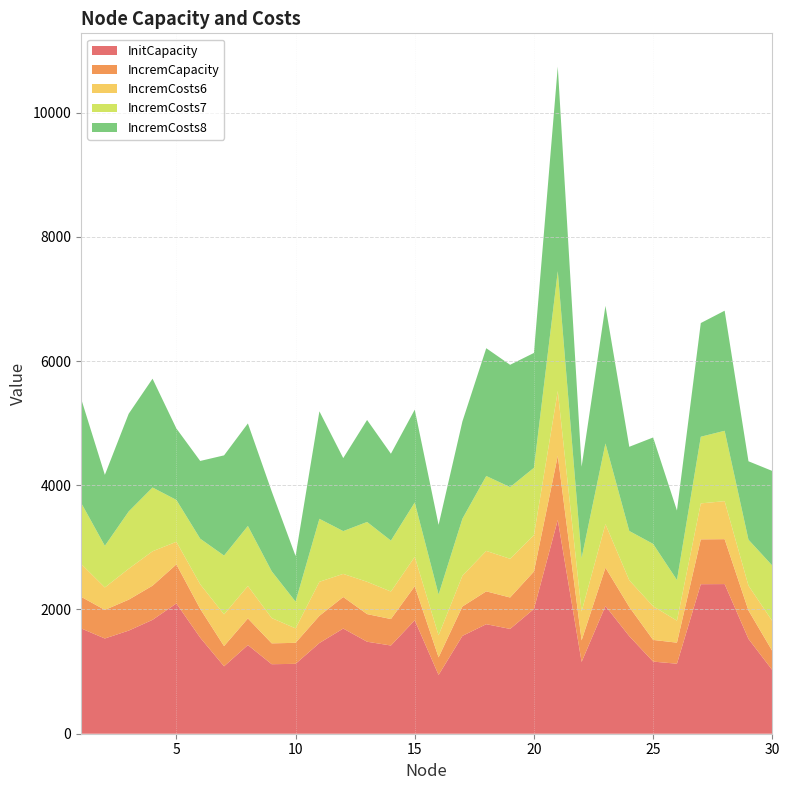

Reading right to left, transcribe all the data shown in this chart.

InitCapacity: 30=1024	29=1526	28=2409	27=2407	26=1127	25=1161	24=1570	23=2056	22=1156	21=3441	20=2008	19=1687	18=1763	17=1575	16=946	15=1826	14=1420	13=1481	12=1693	11=1460	10=1125	9=1119	8=1427	7=1085	6=1546	5=2097	4=1833	3=1660	2=1533	1=1696
IncremCapacity: 30=308	29=458	28=723	27=722	26=339	25=349	24=471	23=617	22=347	21=1033	20=603	19=506	18=529	17=473	16=284	15=548	14=426	13=445	12=508	11=438	10=338	9=336	8=429	7=326	6=464	5=629	4=550	3=498	2=460	1=509
IncremCosts6: 30=482	29=400	28=612	27=579	26=354	25=542	24=429	23=701	22=465	21=1042	20=586	19=623	18=651	17=496	16=355	15=473	14=443	13=520	12=372	11=548	10=233	9=407	8=522	7=511	6=396	5=364	4=554	3=498	2=362	1=531
IncremCosts7: 30=893	29=740	28=1133	27=1073	26=655	25=1004	24=794	23=1299	22=861	21=1930	20=1084	19=1154	18=1206	17=918	16=657	15=876	14=820	13=963	12=689	11=1014	10=431	9=753	8=967	7=946	6=734	5=674	4=1027	3=922	2=670	1=984
IncremCosts8: 30=1523	29=1262	28=1933	27=1830	26=1118	25=1713	24=1355	23=2215	22=1469	21=3292	20=1849	19=1969	18=2057	17=1566	16=1120	15=1494	14=1398	13=1642	12=1175	11=1730	10=734	9=1285	8=1650	7=1613	6=1251	5=1150	4=1751	3=1573	2=1142	1=1678